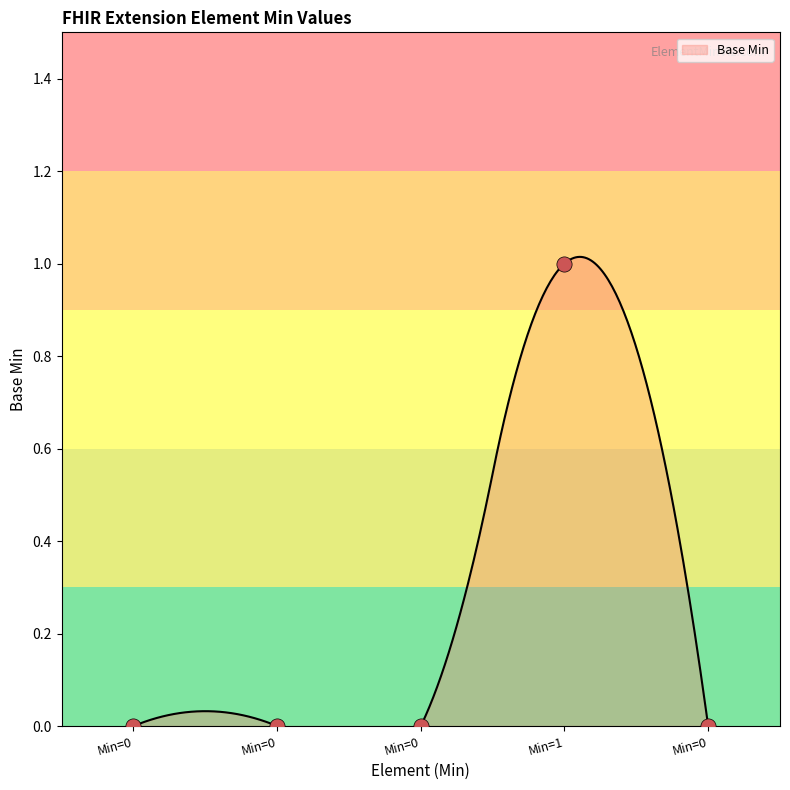

What is the change in value from Min=0 to Min=1?

+1